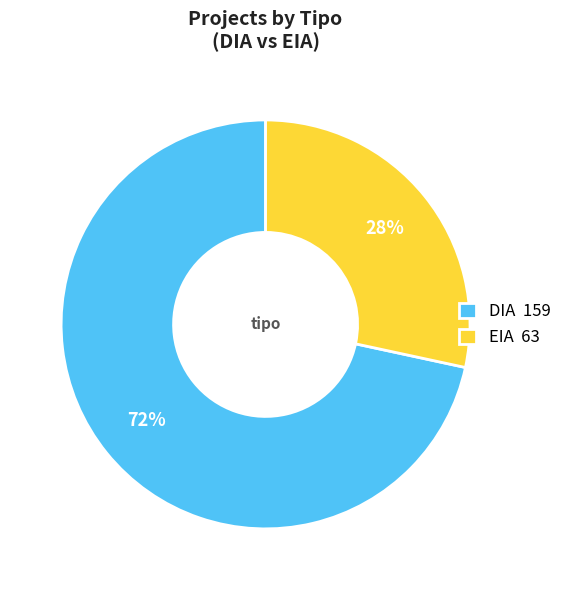

Is EIA the majority of the pie?

No